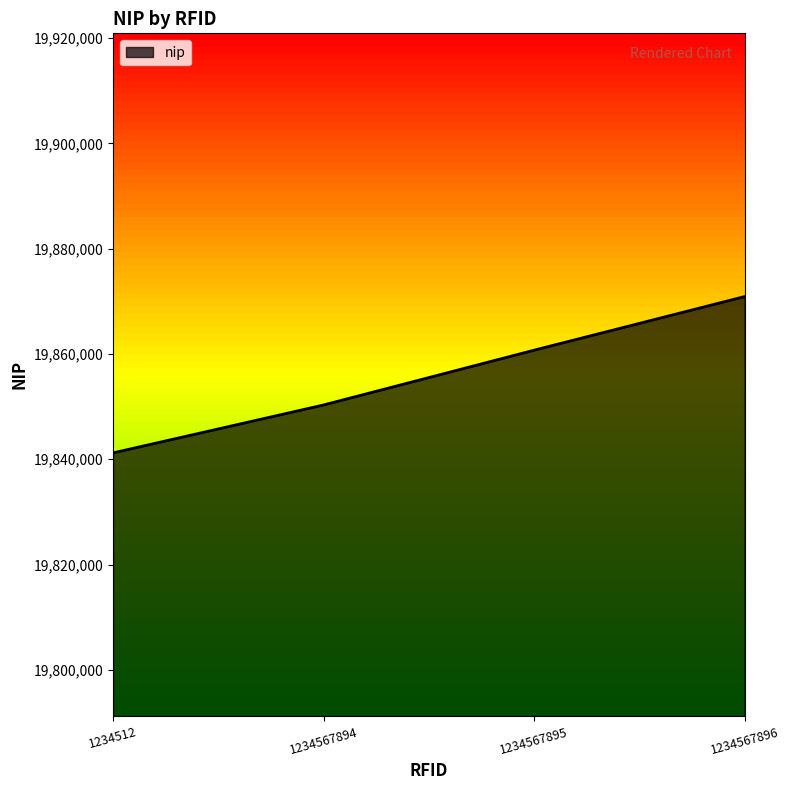

Which has a higher value, 1234567895 or 1234567894?

1234567895